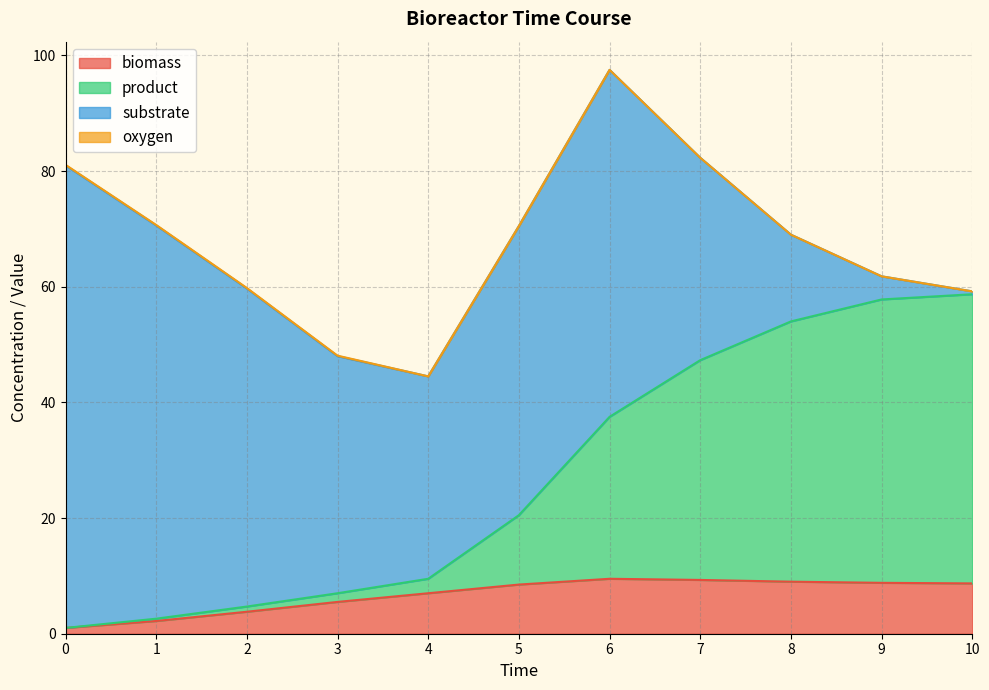

The value of biomass at 8 is 15.2. True or false?

False